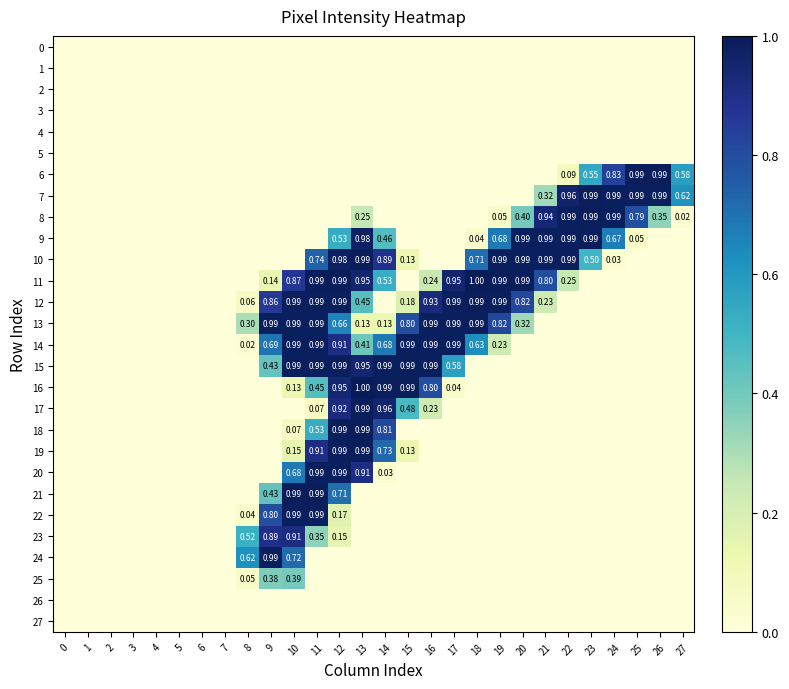

The 23 series shows 0.5 at 8. True or false?

True